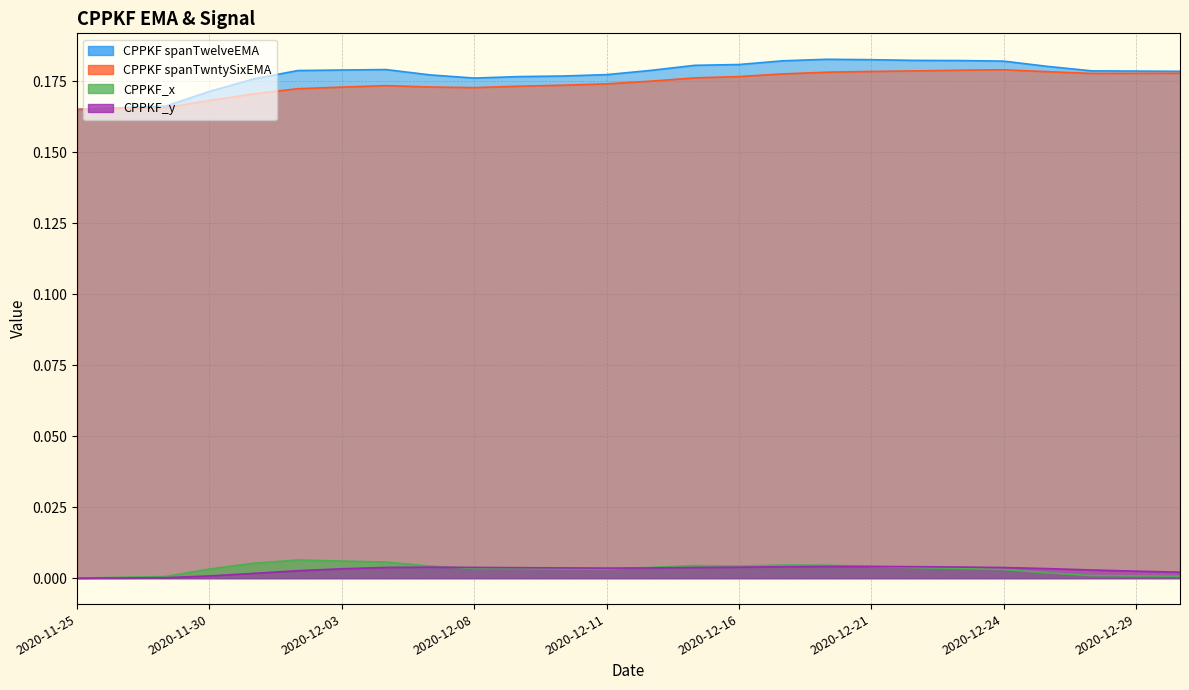

What is the label of the 5th point from the right?

2020-12-24